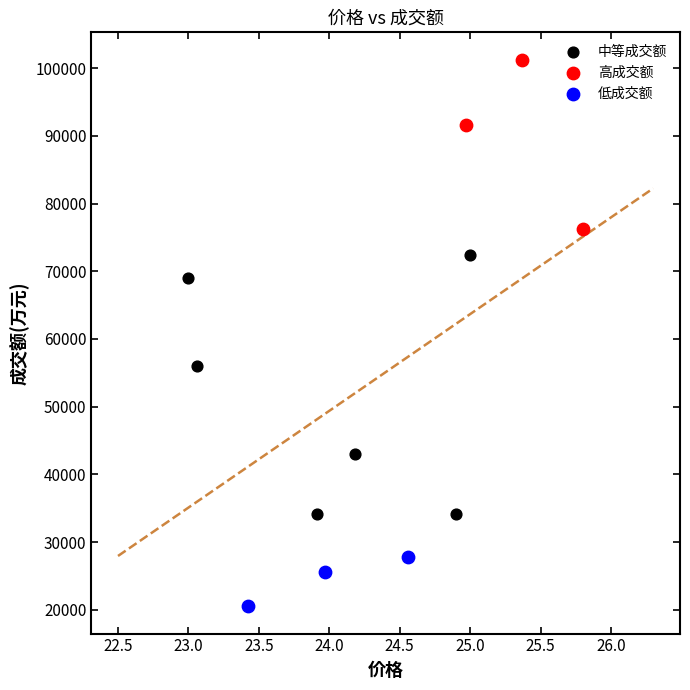

Which series contains the lowest Y value?

低成交额